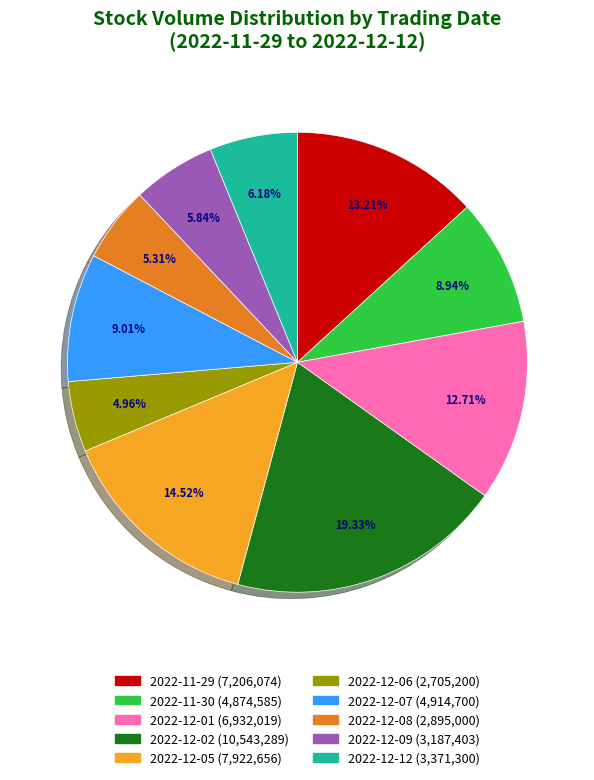

How many segments does this pie chart have?

10